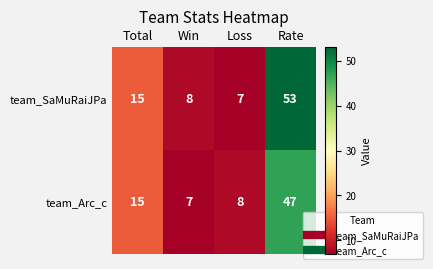

Reading left to right, extract all data points from this chart.

team_SaMuRaiJPa: Total=15	Win=8	Loss=7	Rate=53
team_Arc_c: Total=15	Win=7	Loss=8	Rate=47